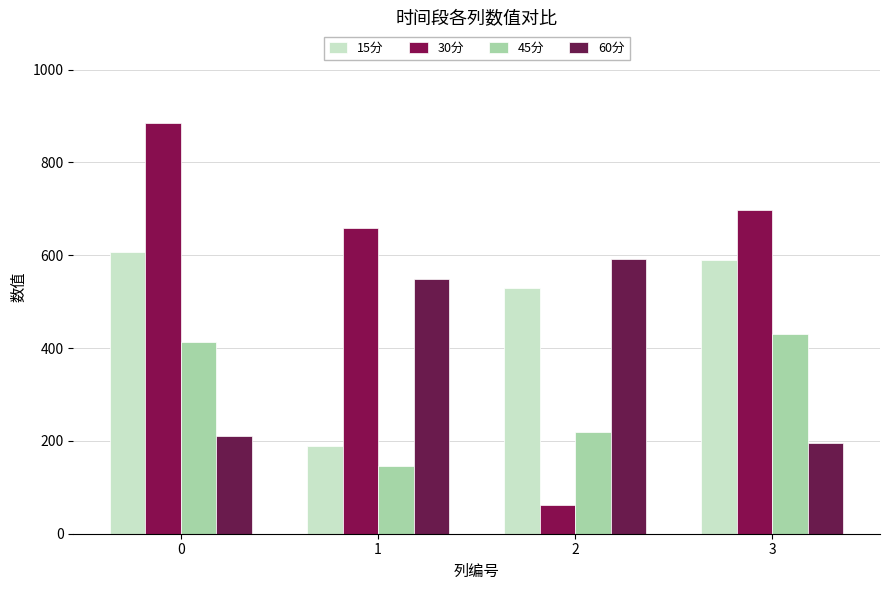

How many values in the 15分 series are below 589?

2